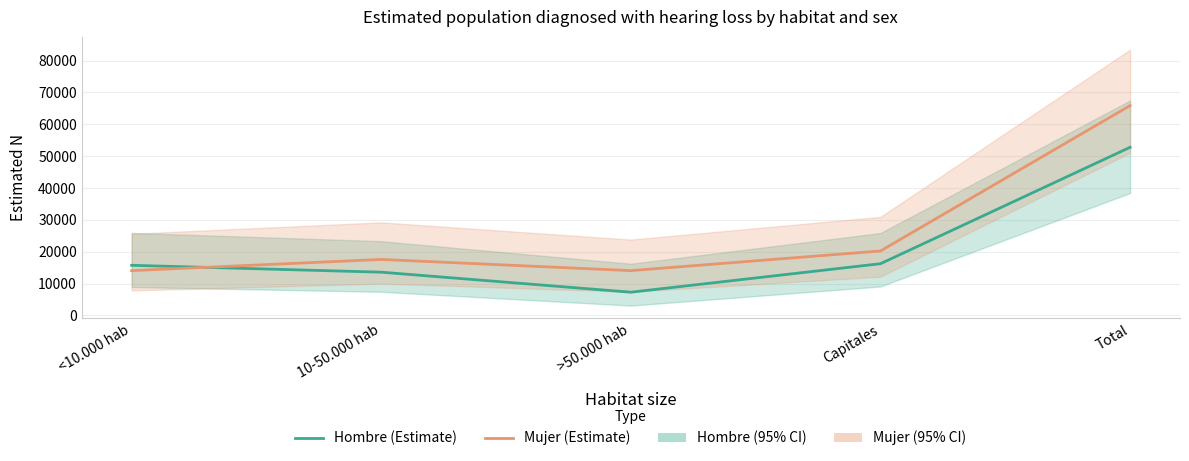

True or false: Hombre (Estimate) and Mujer (Estimate) cross at least once.

True